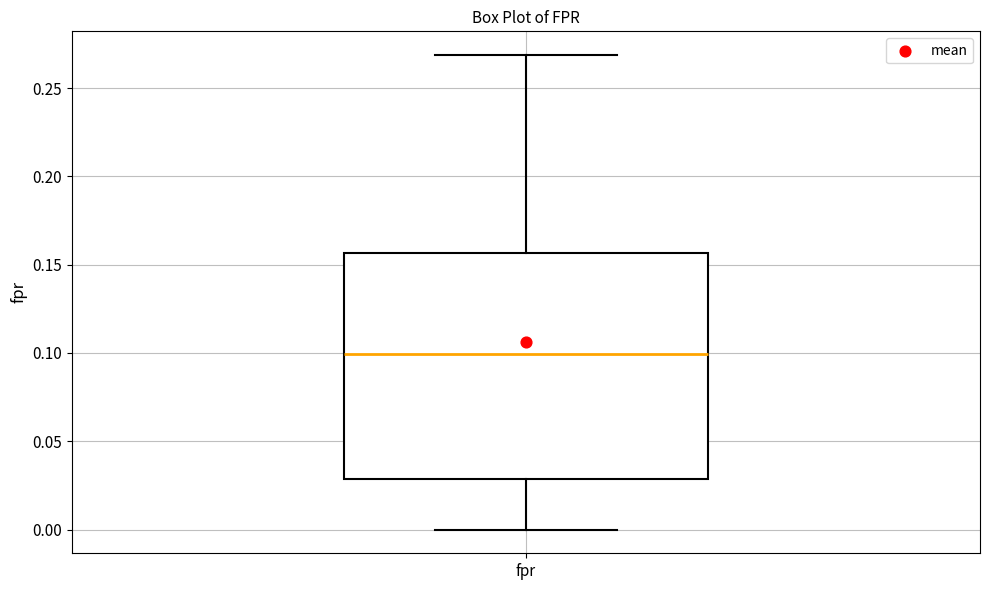

Where is the lower edge of the box for fpr on the y-axis? The values are not printed on the chart, so give them approximately, as read against the axis.

0.030